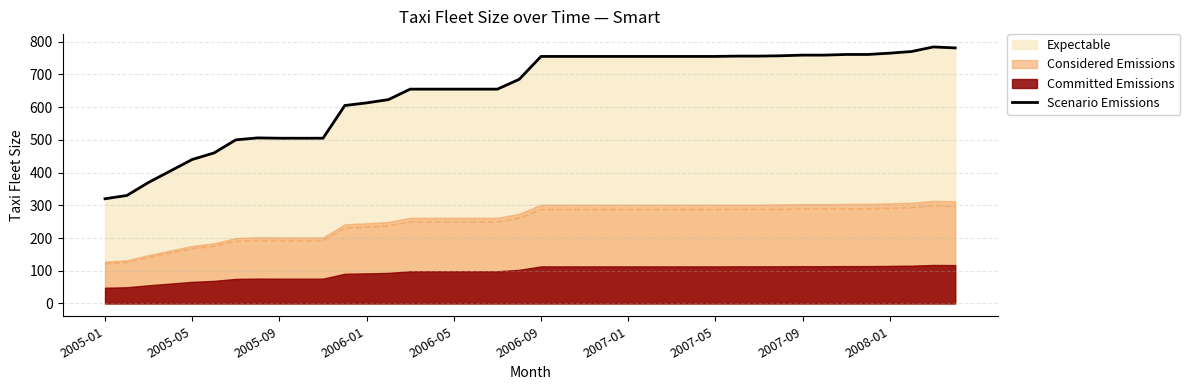

What is the lowest value of the Scenario Emissions series?

320